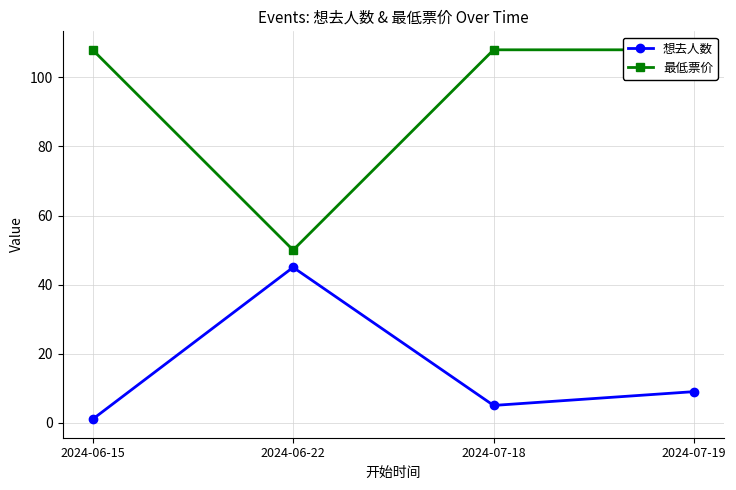

Does the chart display data point markers on the line(s)?

Yes